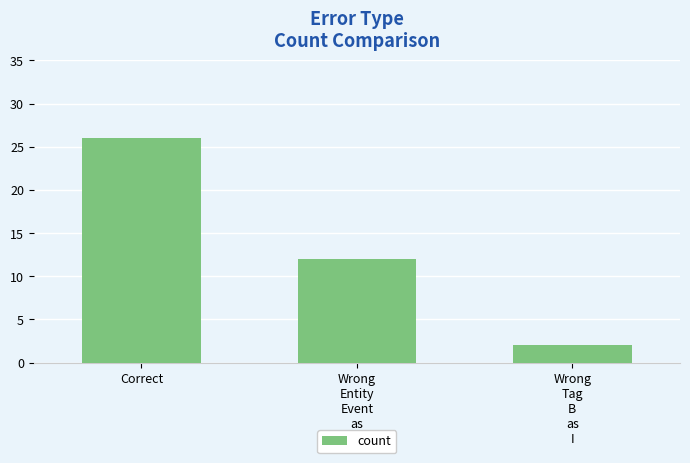

Rank the categories by value from lowest to highest.

Wrong
Tag
B
as
I, Wrong
Entity
Event
as
NonEvent, Correct